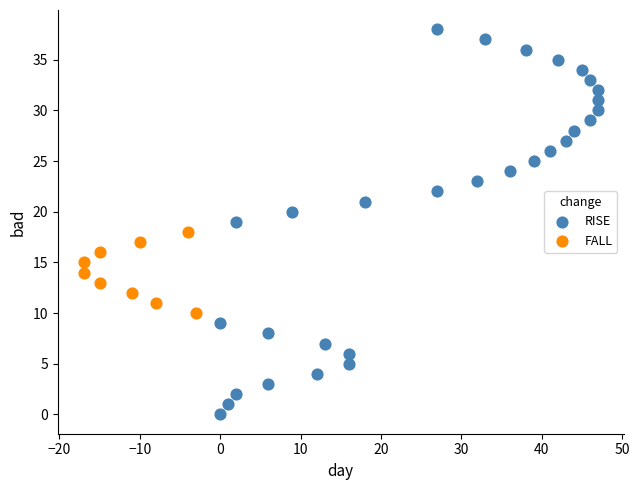

Which series has the largest Y range (max minus min)?

RISE